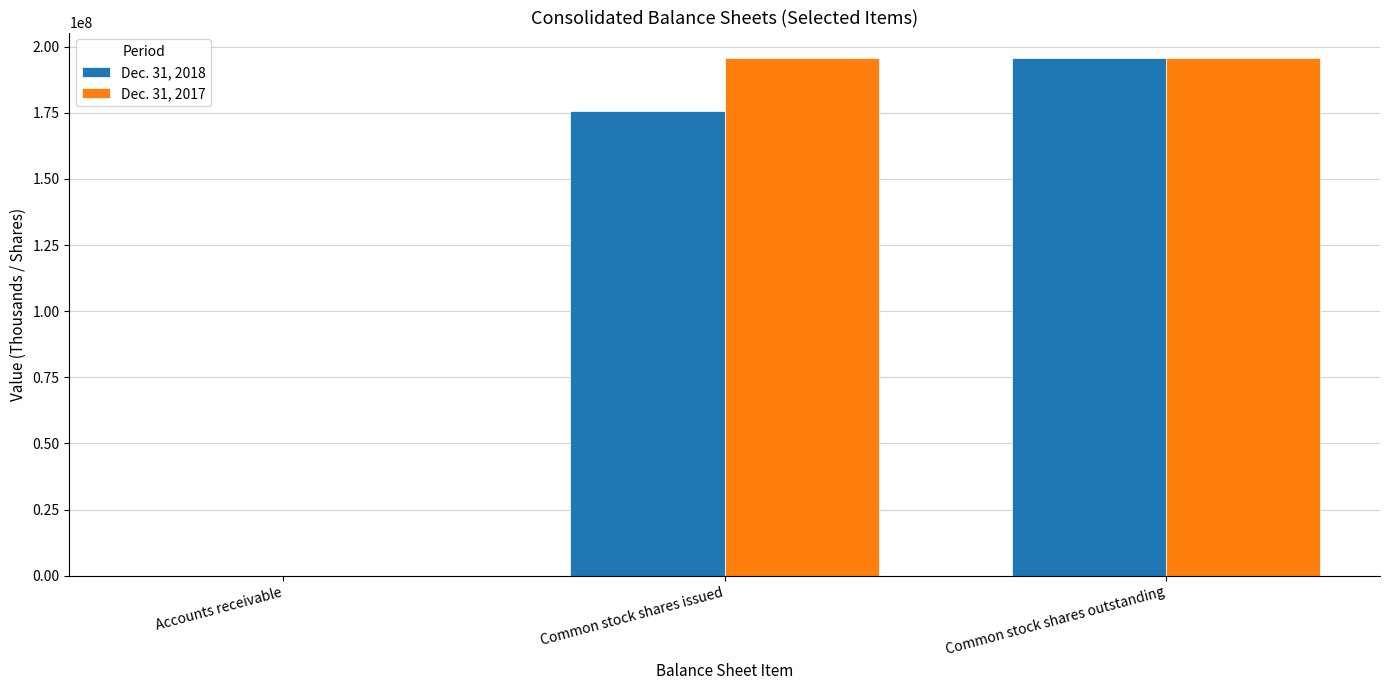

What is the difference between the Dec. 31, 2018 values at Common stock shares outstanding and Common stock shares issued?

20026000